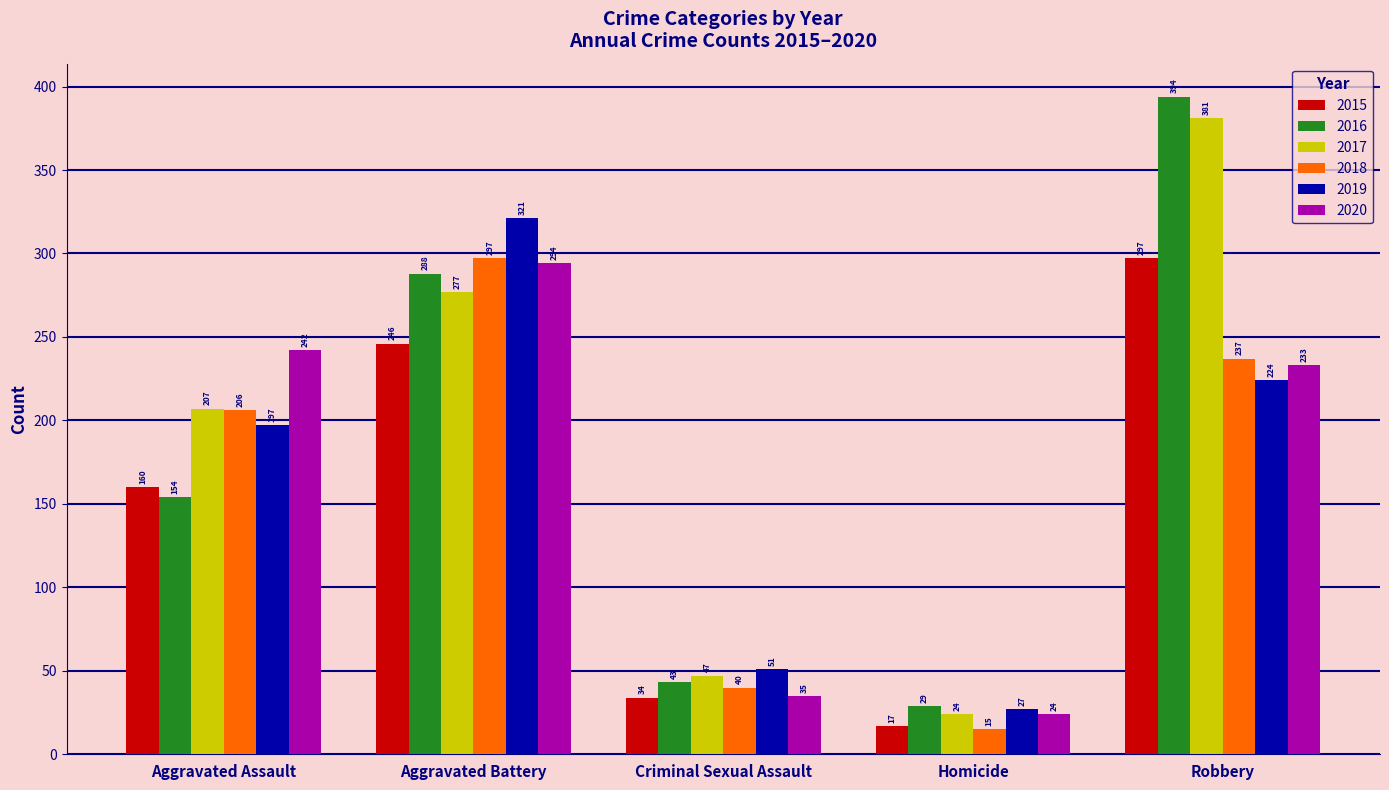

The 2016 series shows 394 at Robbery. True or false?

True